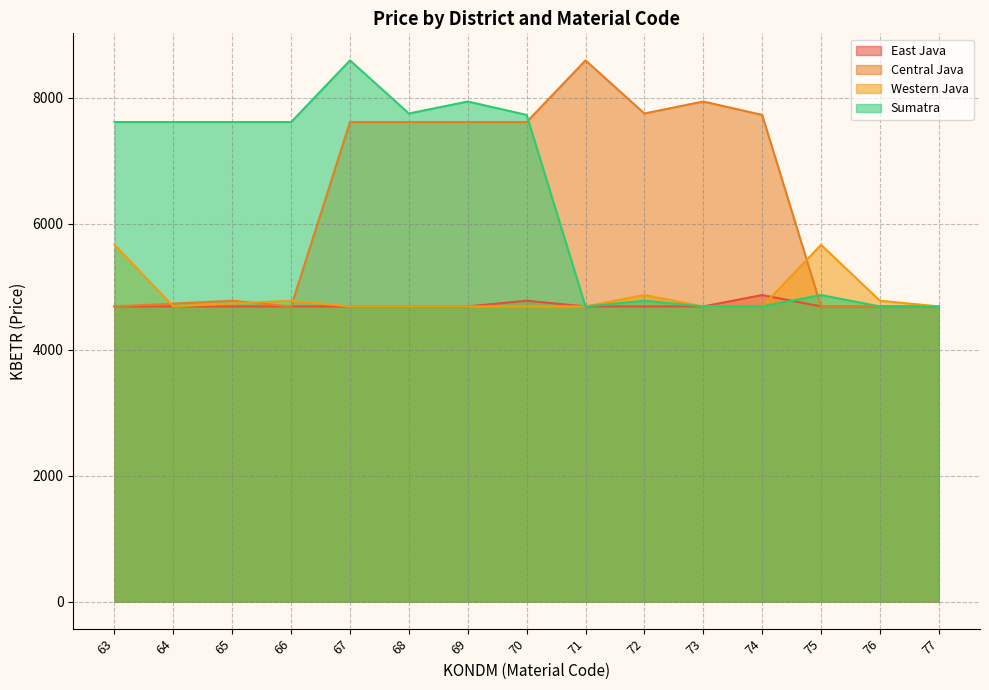

What is the spread (max minus min) of values at 74?

3041.7